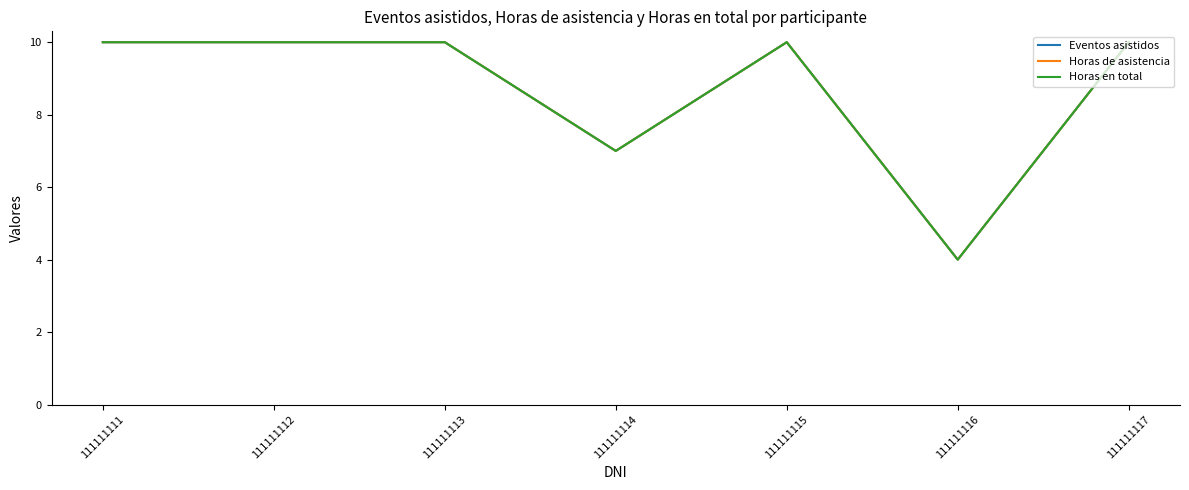

Is it true that Eventos asistidos equals 17 at 111111113?

False